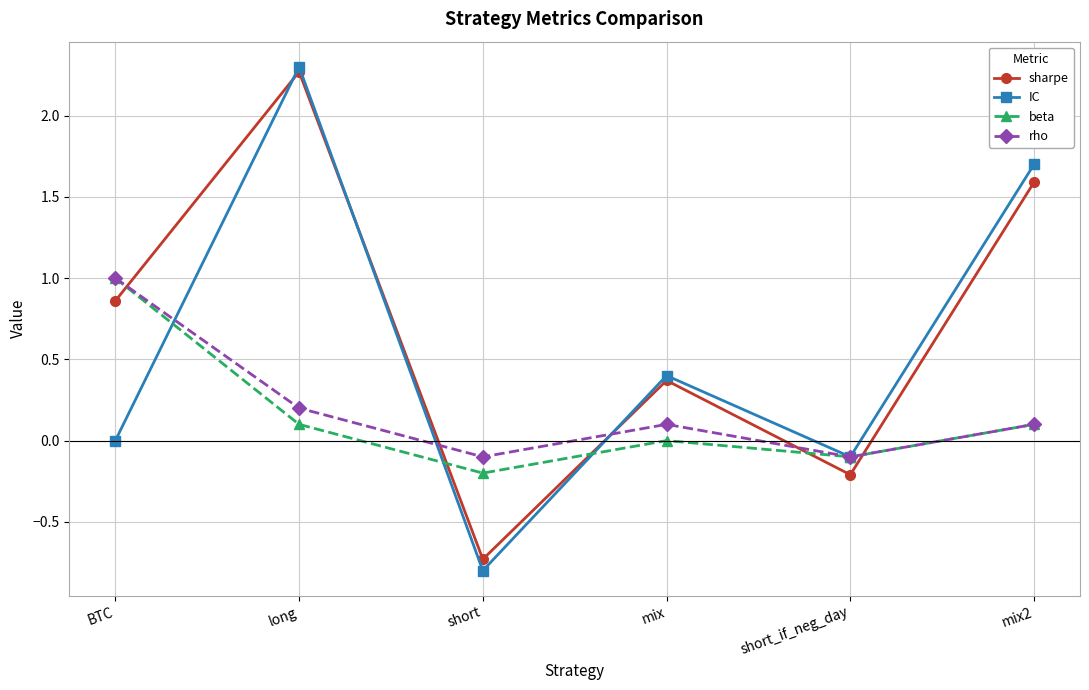

Between BTC and mix2, which series saw the biggest shift?

IC